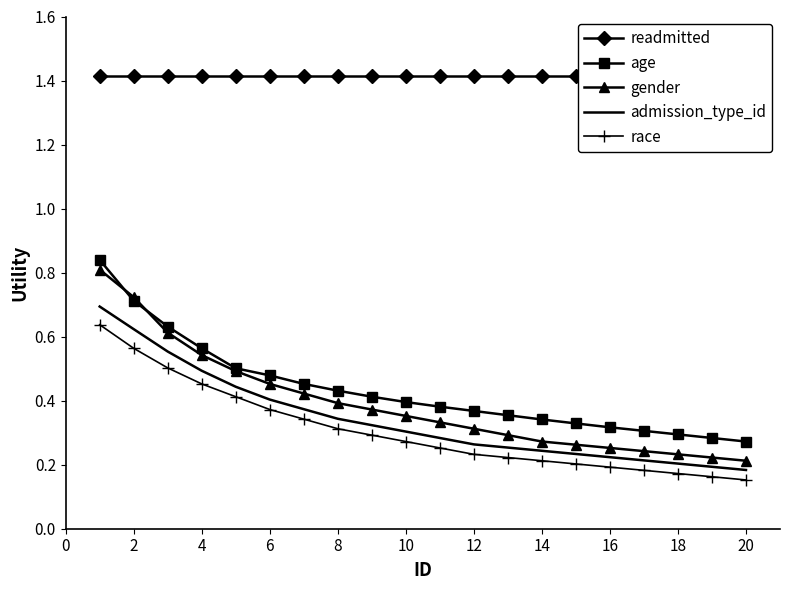

What are all the series names shown in the legend?

readmitted, age, gender, admission_type_id, race